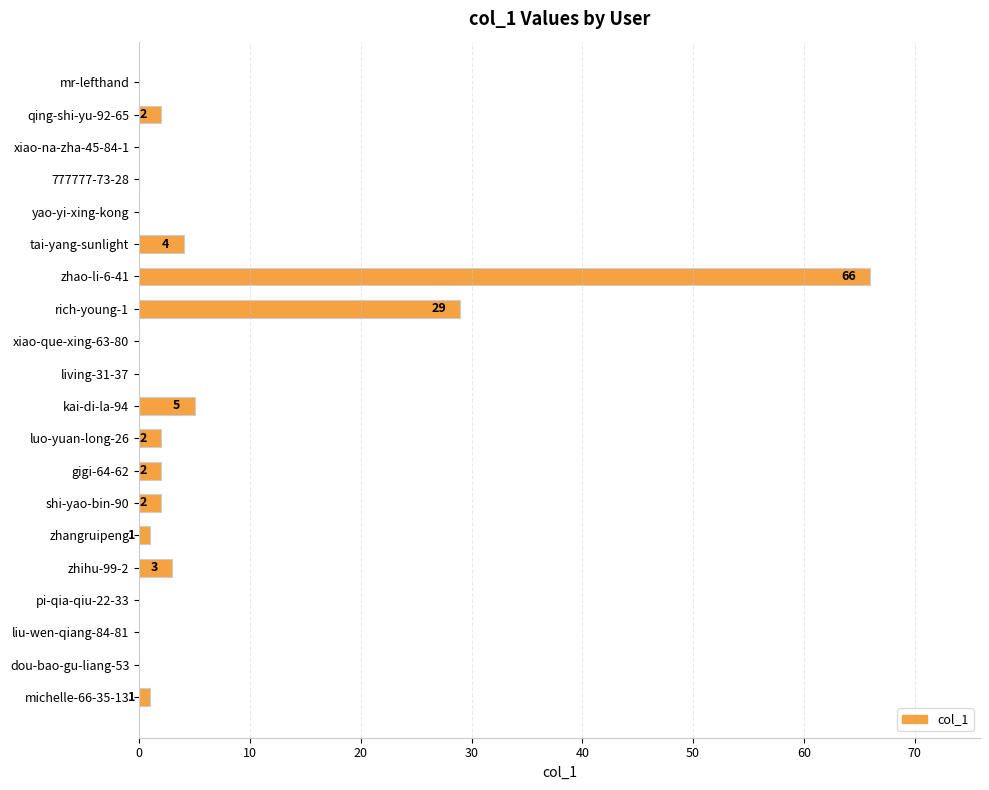

True or false: the data shows 105 at zhao-li-6-41.

False